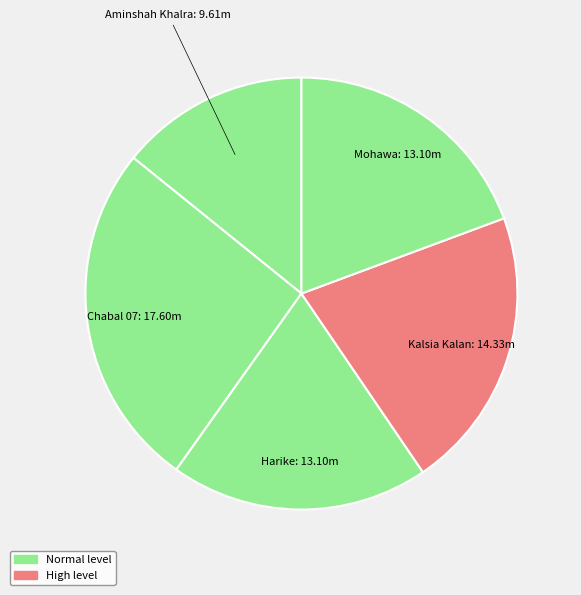

Approximately how many times larger is the value at Harike compared to Mohawa?

1.0